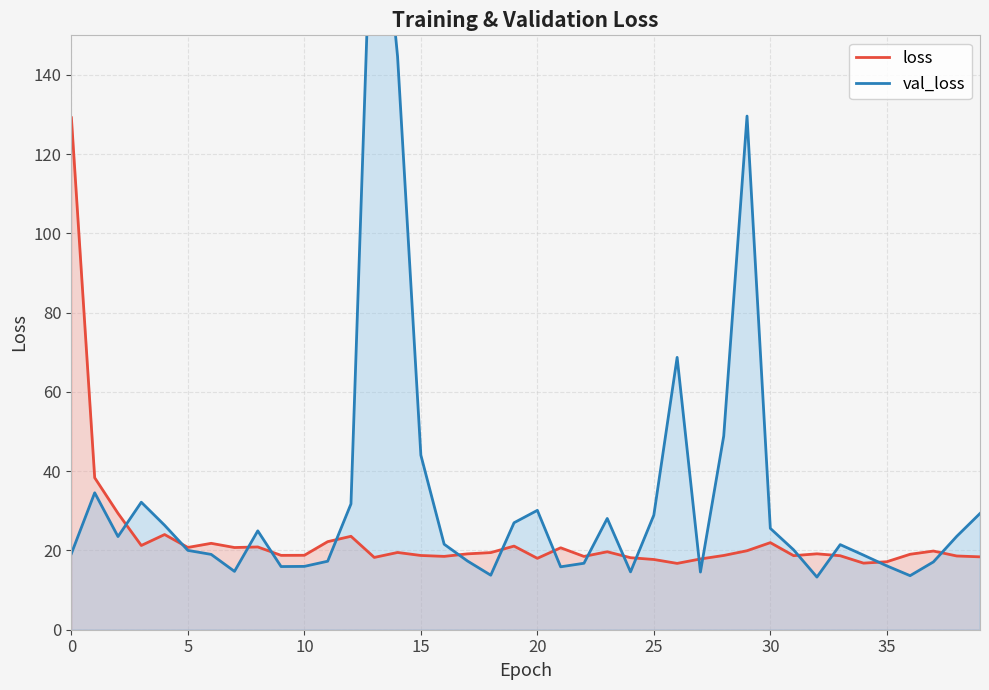

What is the highest value of the val_loss series?

205.6